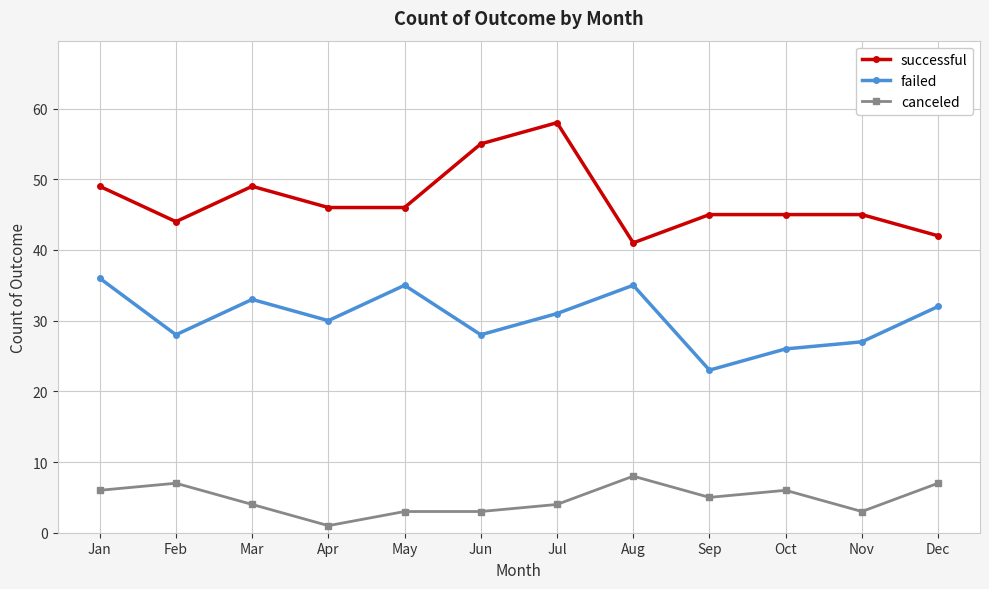

Does the chart display data point markers on the line(s)?

Yes